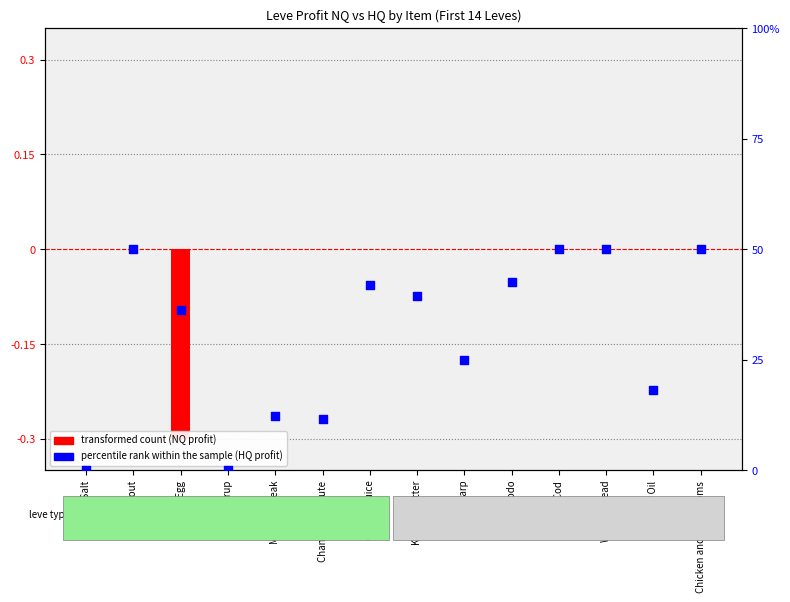

Which series reaches the minimum Y coordinate?

transformed count (NQ profit)